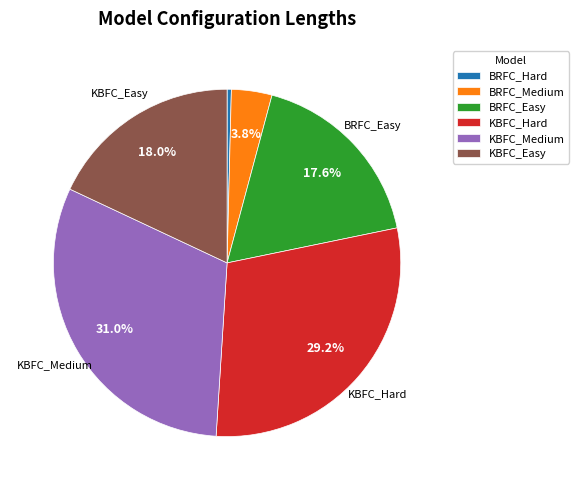

Count the number of slices in the pie.

6